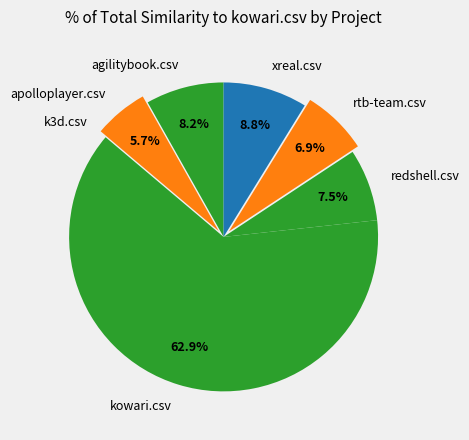

To the nearest percent, what is the difference between the agilitybook.csv and xreal.csv slice percentages?

1%